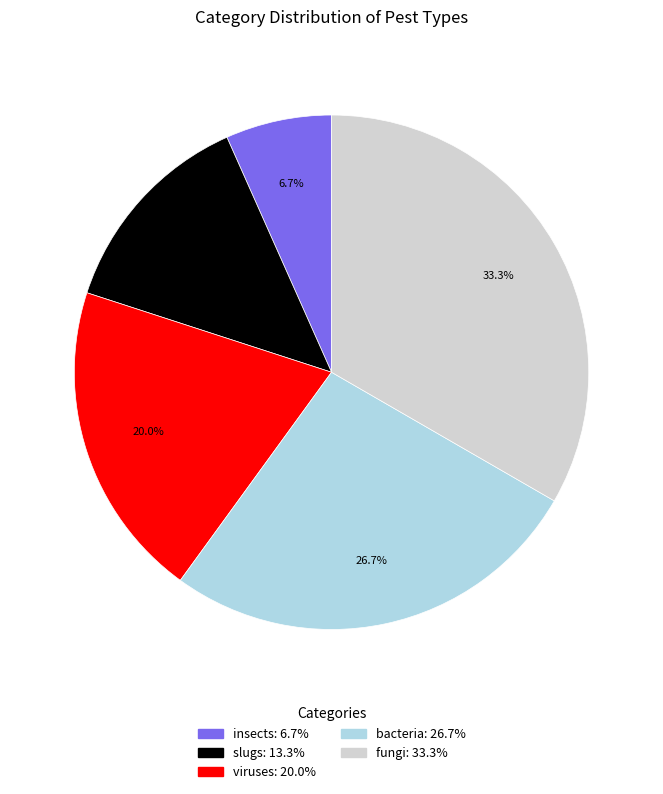

What is the total percentage of fungi and viruses?

53.3%